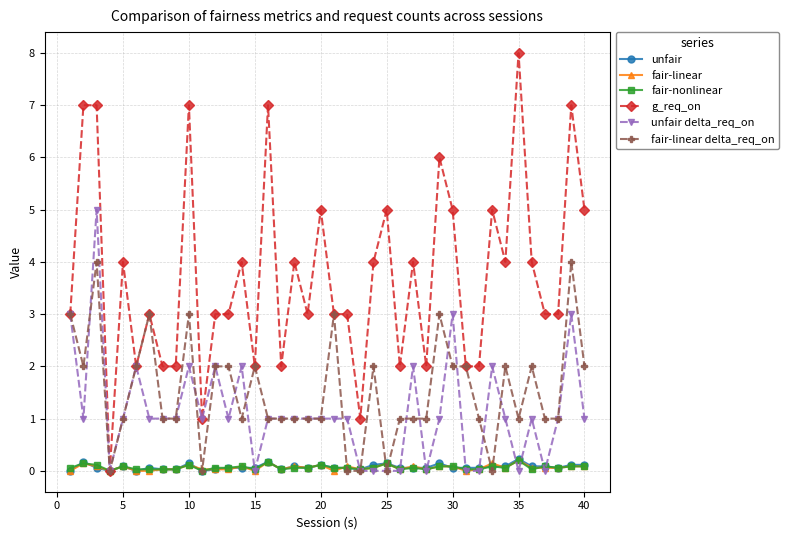

Which series has the largest total across all categories?

g_req_on